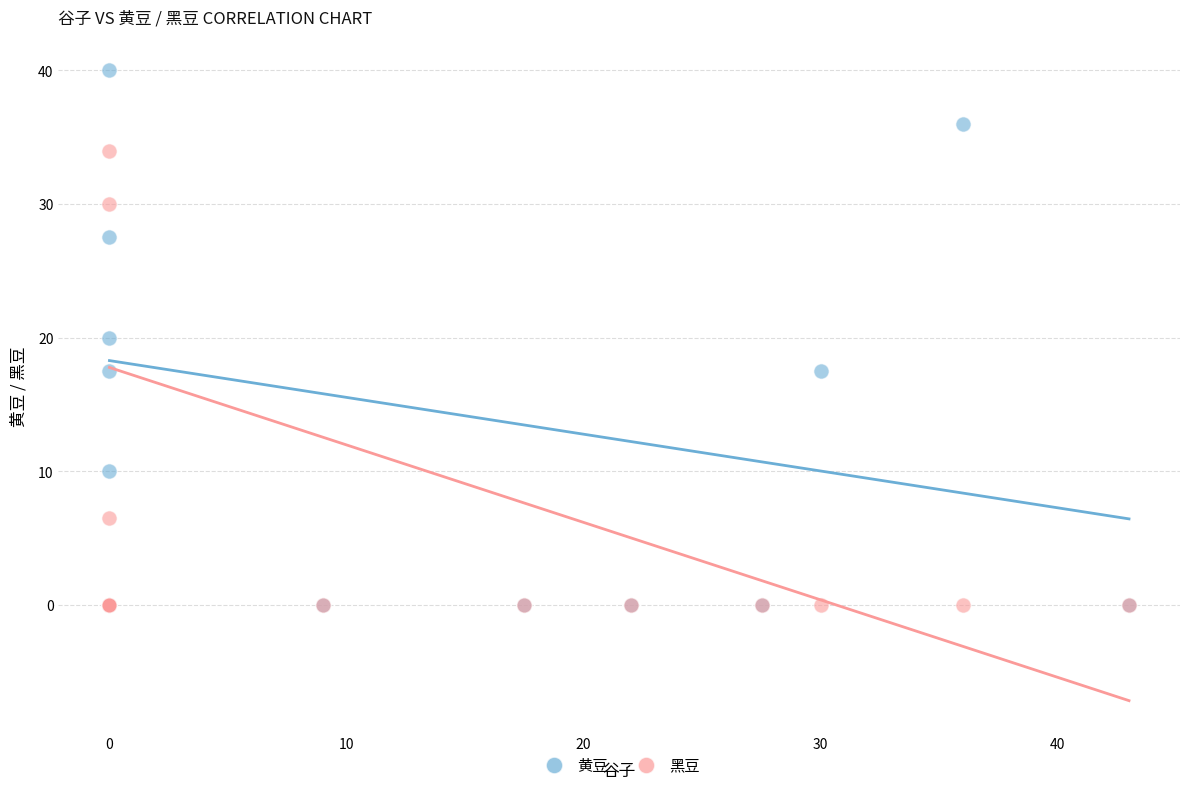

Which series reaches the maximum Y coordinate?

黄豆